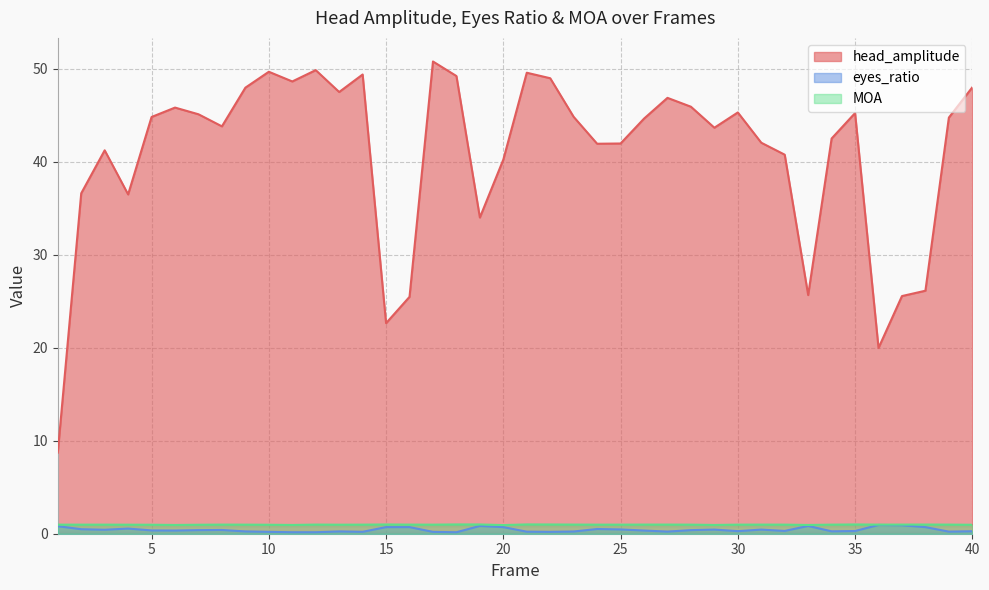

What is the difference between the second highest and minimum values in the eyes_ratio series?

0.8